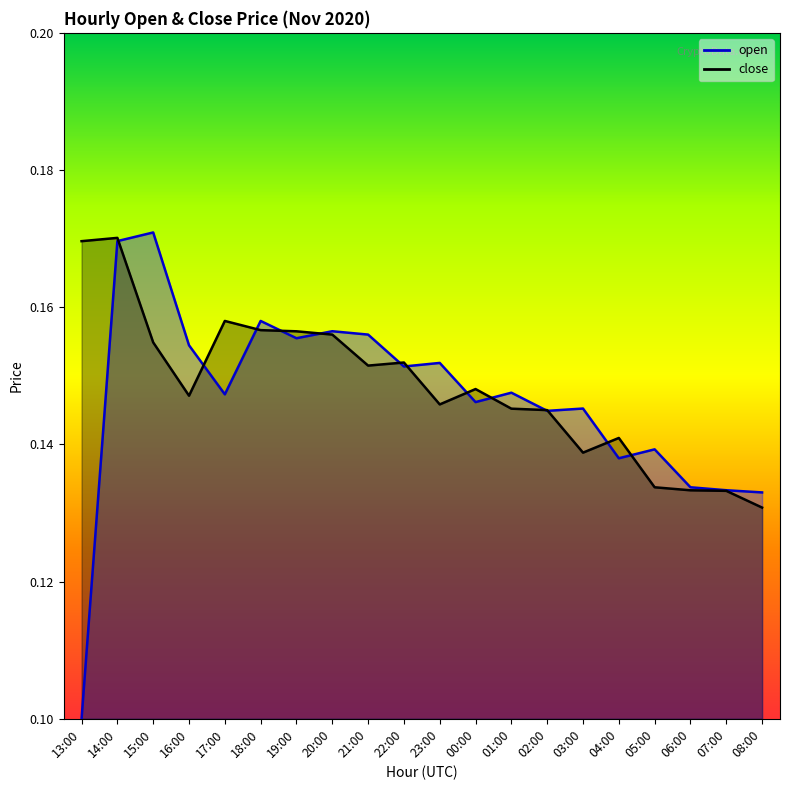

At how many categories does at least one series exceed 0?

20